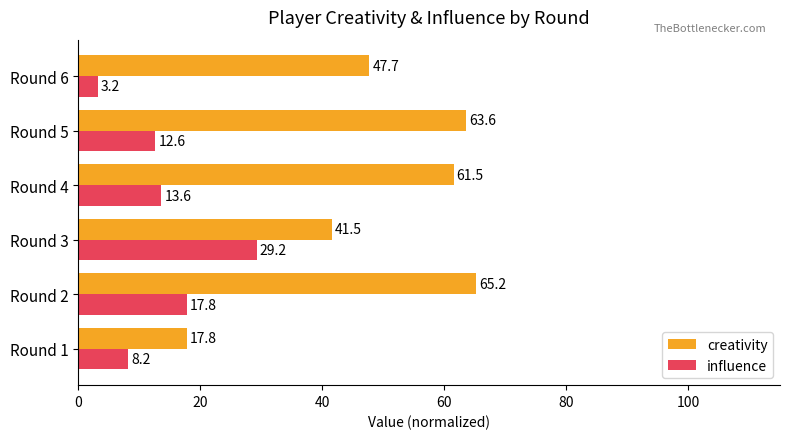

Which label corresponds to the smallest value in the chart?

Round 6